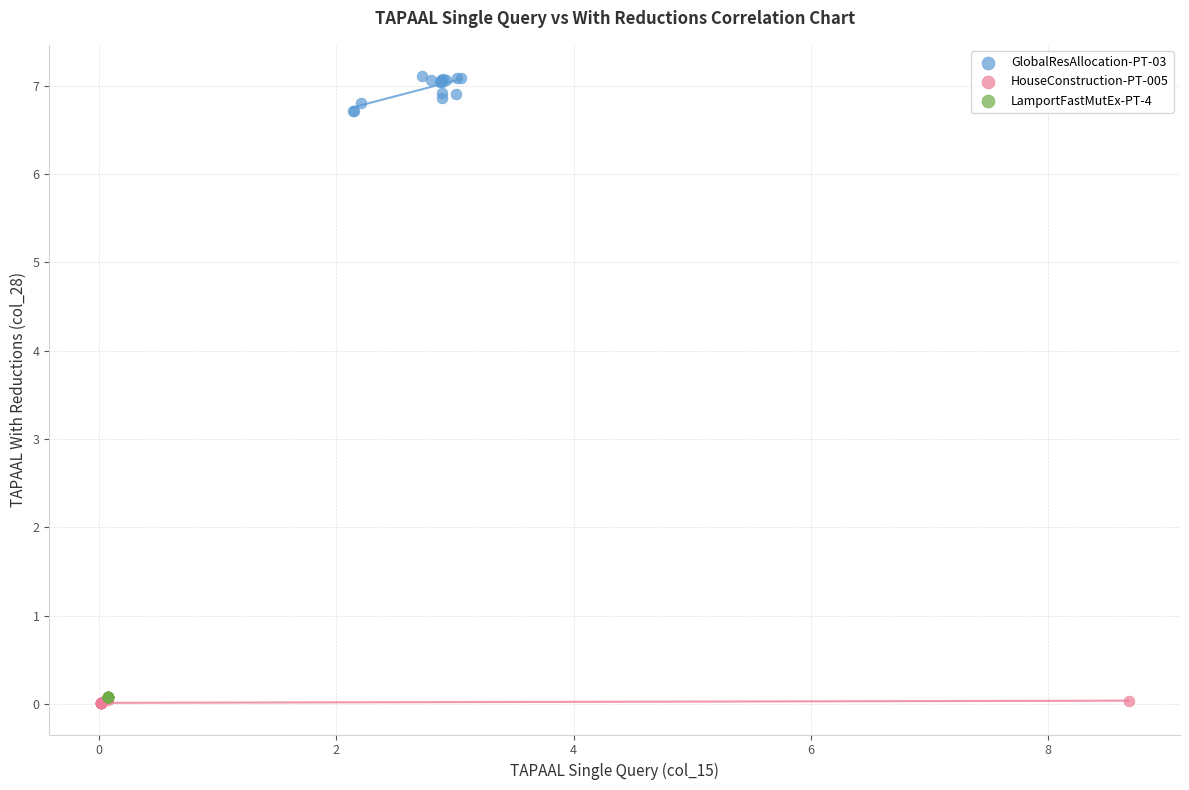

Which series reaches the maximum Y coordinate?

GlobalResAllocation-PT-03